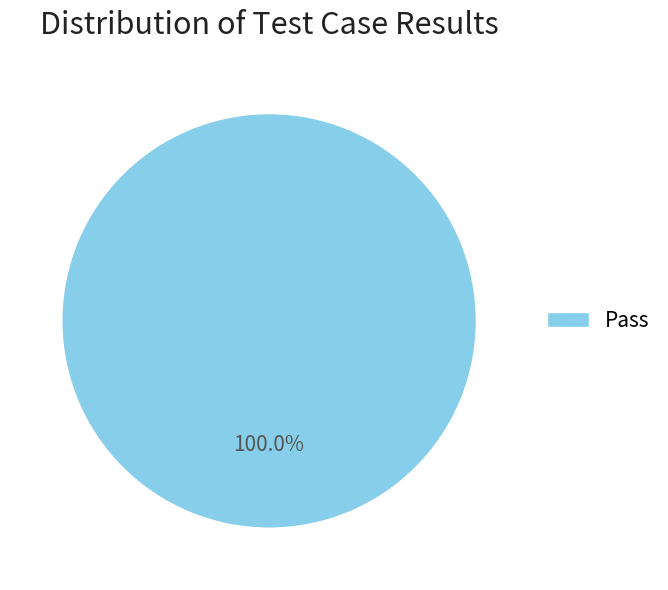

What is the majority slice?

Pass